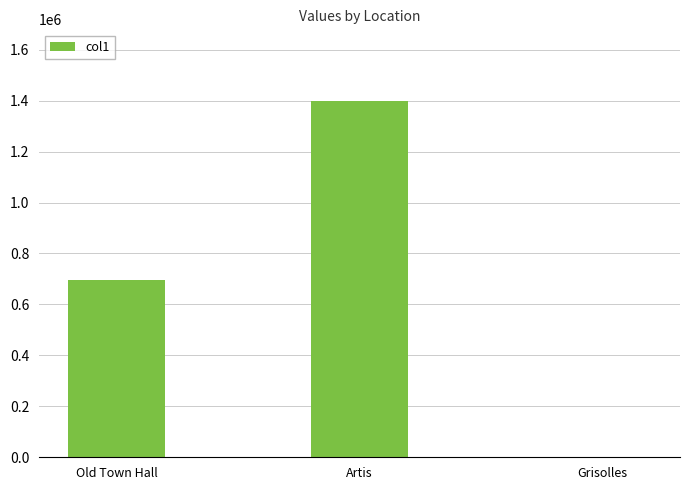

Count the number of data series in this chart.

1